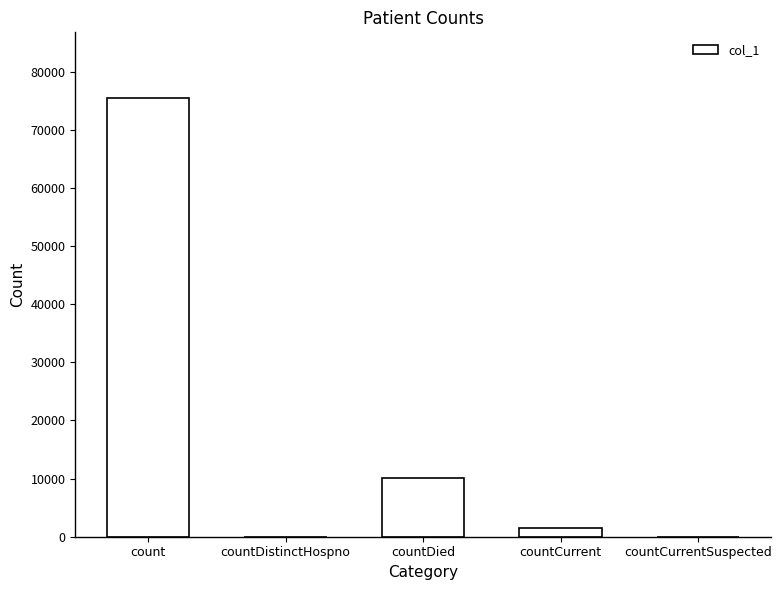

True or false: the data shows 10115 at countDied.

True